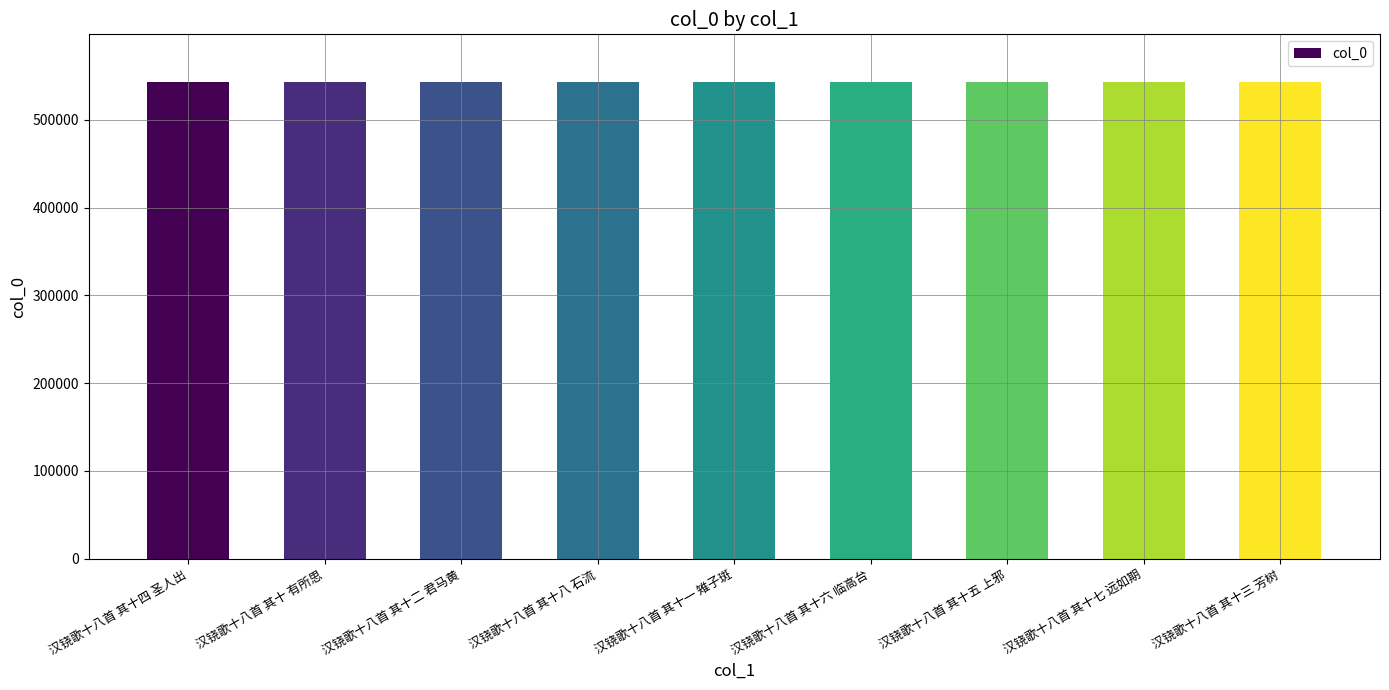

Approximately how many times larger is the value at 汉铙歌十八首 其十八 石流 compared to 汉铙歌十八首 其十五 上邪?

1.0